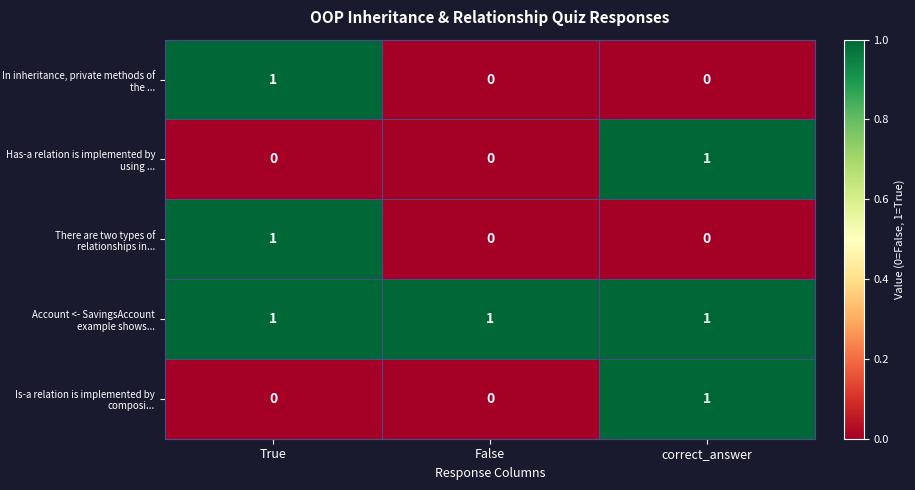

How many categories are shown in the chart?

3